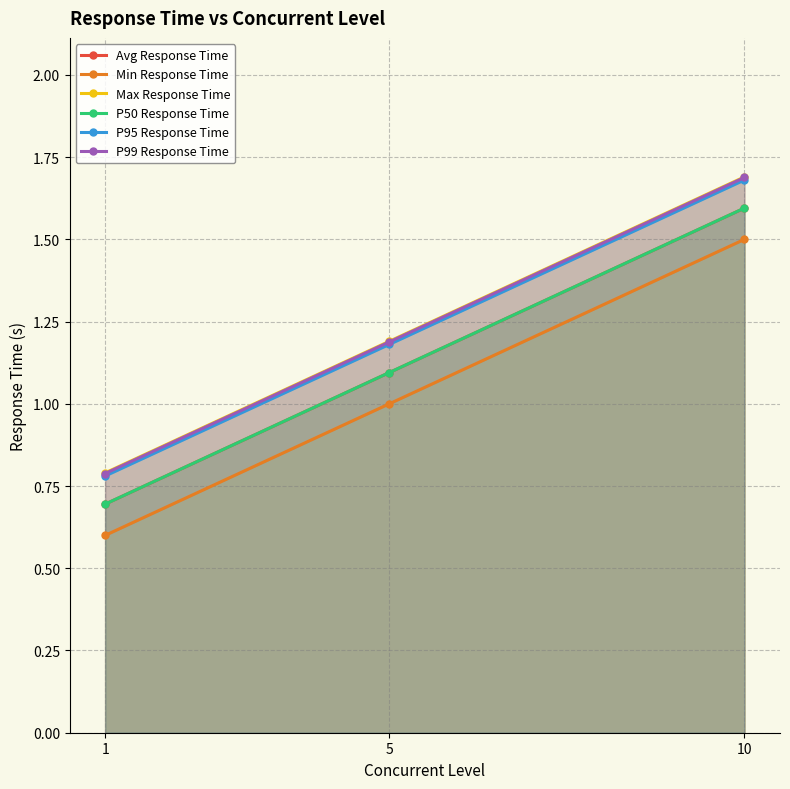

What is the minimum value shown in the chart?

0.6